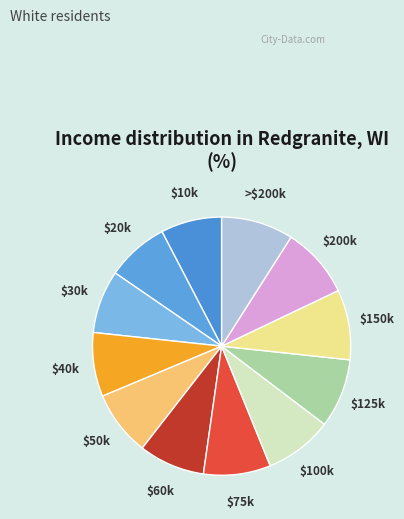

True or false: $40k accounts for 1% of the total.

False